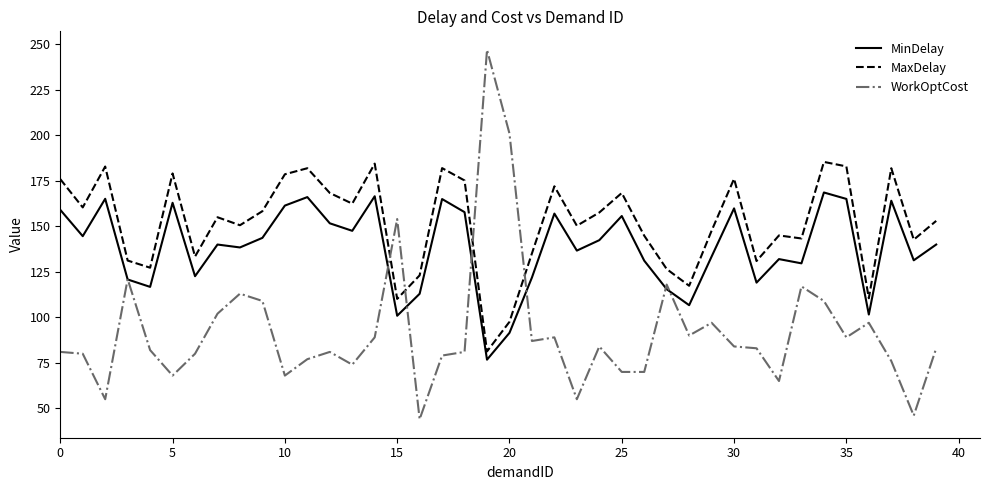

True or false: MinDelay and MaxDelay cross at least once.

False